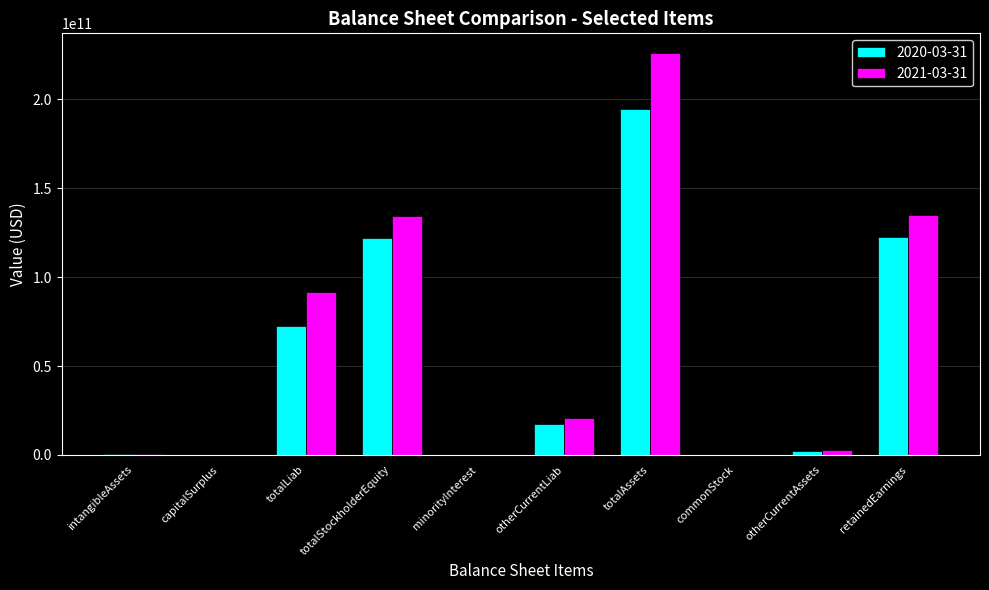

The value of 2021-03-31 at totalStockholderEquity is 92478165128. True or false?

False